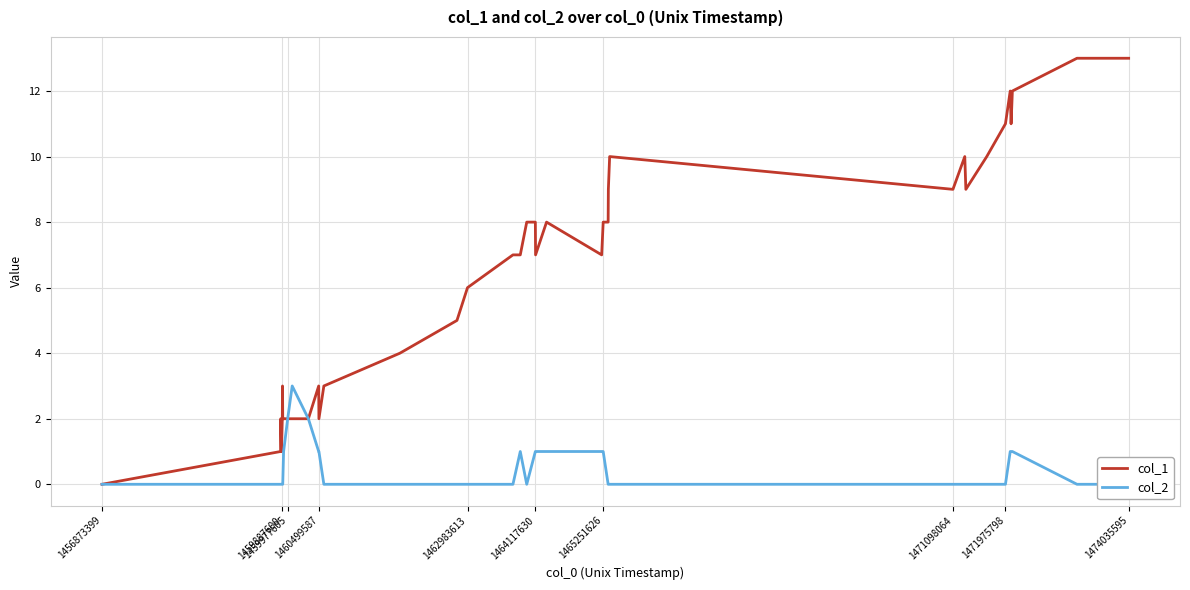

Reading left to right, what are all the values shown in this chart?

col_1: 0	1	2	1	2	3	2	2	2	2	2	3	2	3	4	5	6	7	7	8	8	7	8	7	8	8	9	10	9	10	9	10	11	12	11	12	13	13
col_2: 0	0	0	0	0	0	0	1	2	3	2	1	1	0	0	0	0	0	1	0	1	1	1	1	1	0	0	0	0	0	0	0	0	1	1	1	0	0